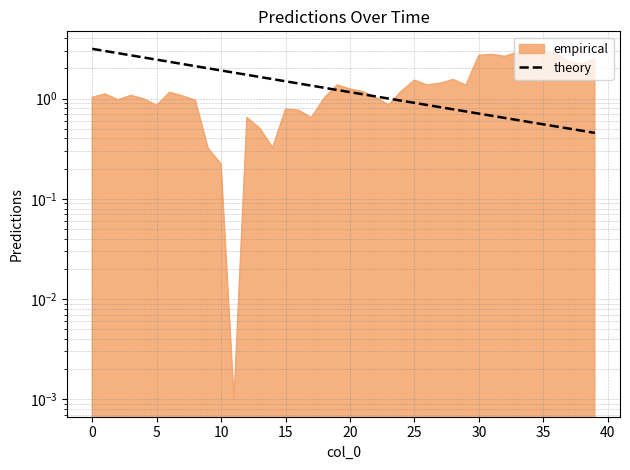

What is the maximum value shown in the chart?

3.1